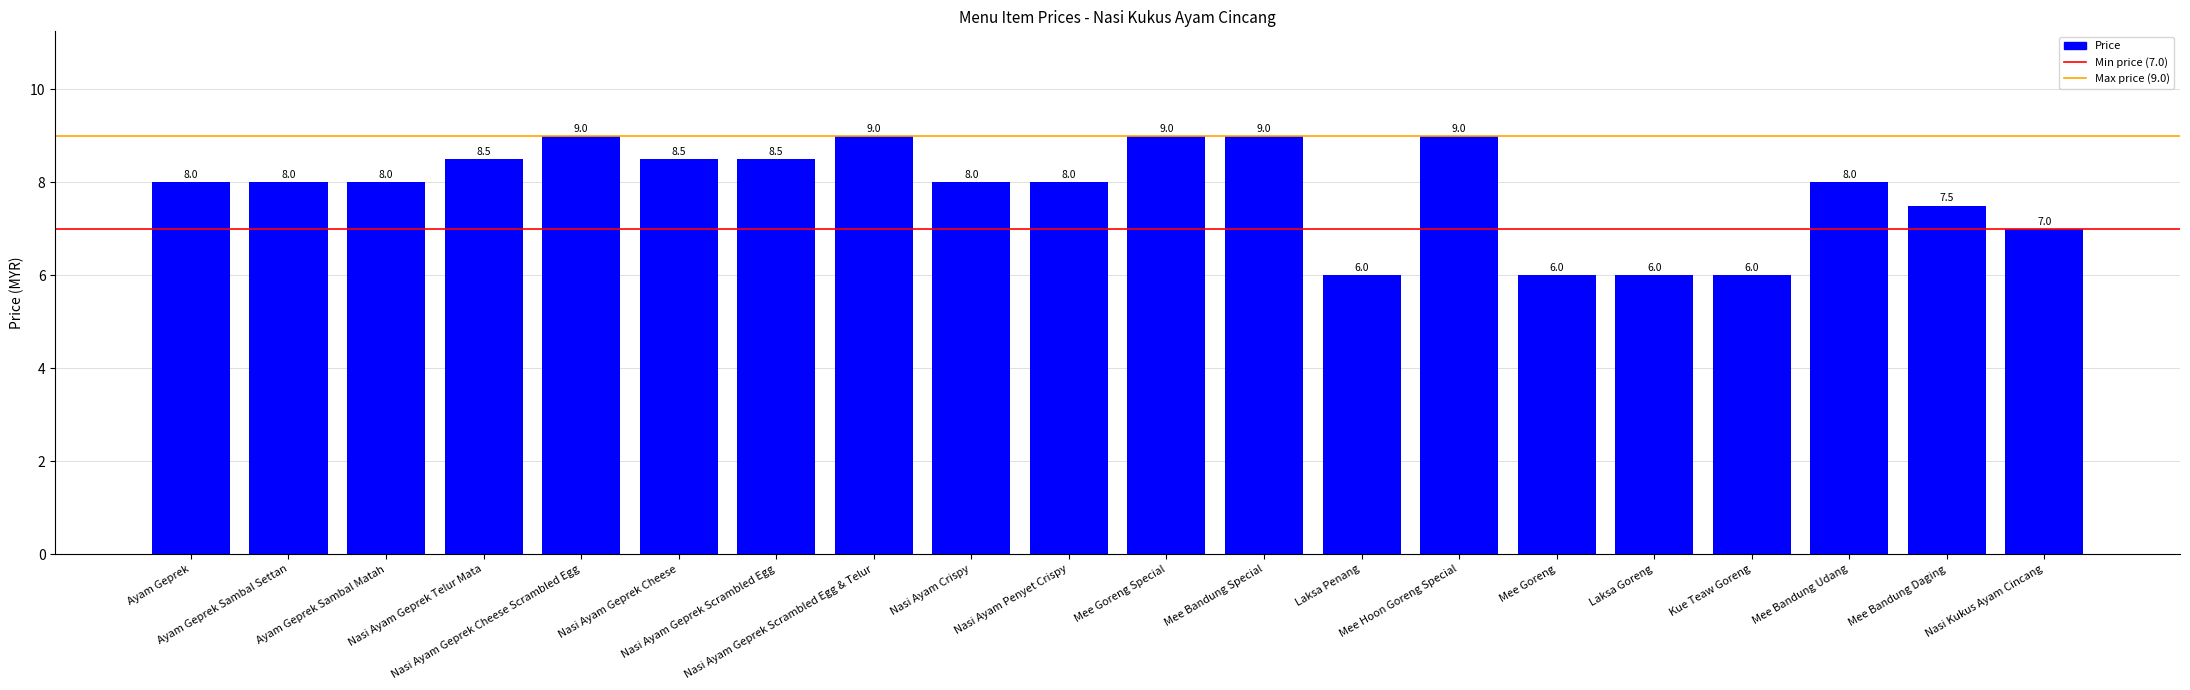

What is the difference between the second highest and second lowest values?

3.0